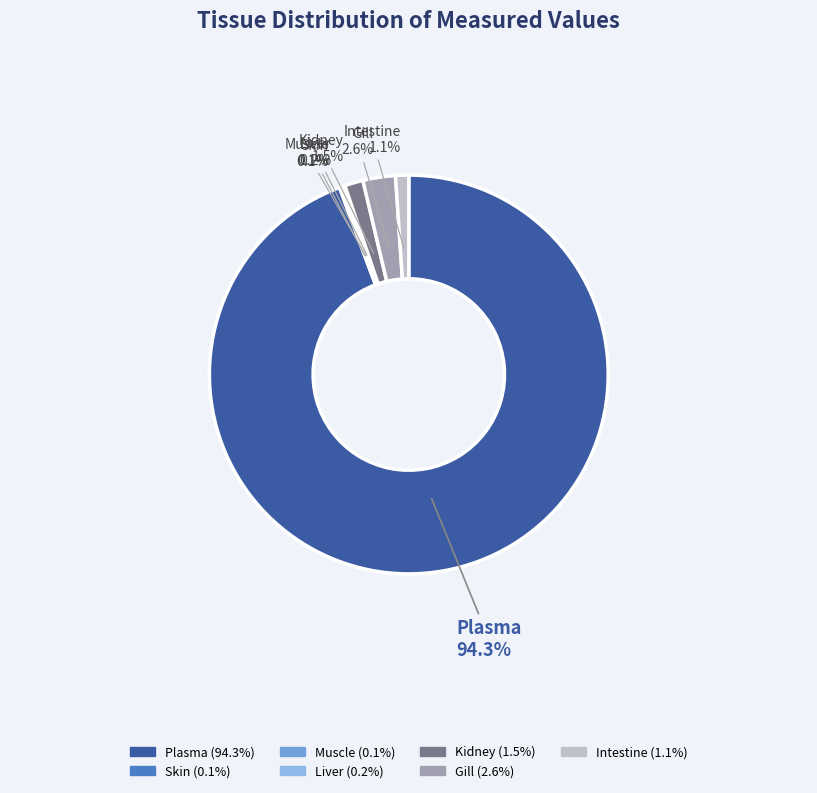

Which category accounts for the majority?

Plasma